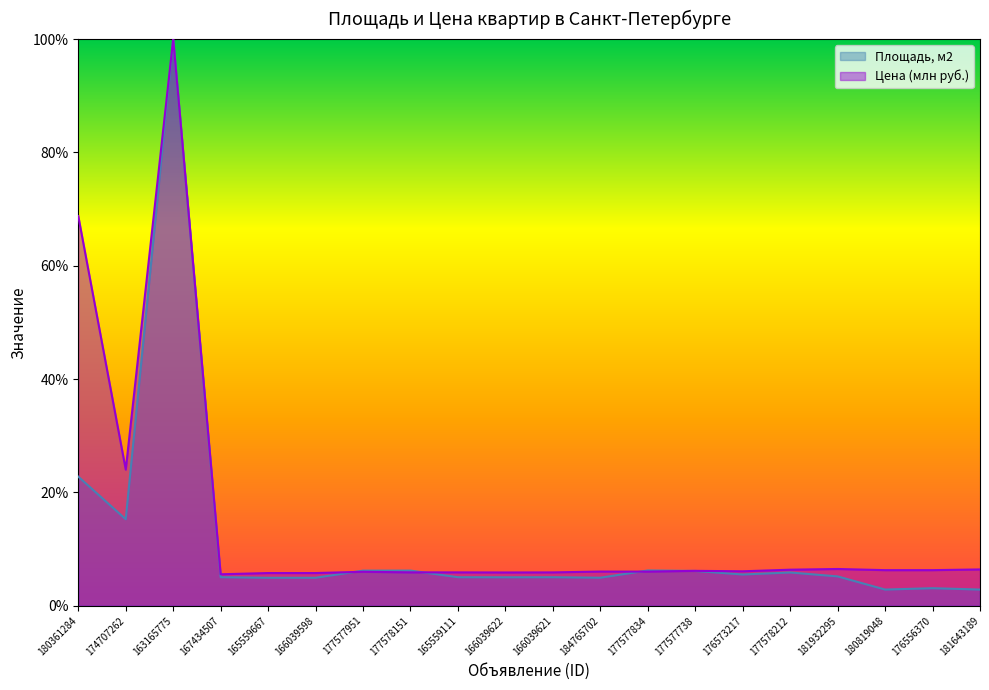

What is the value of the Цена (млн руб.) point at the 14th from the left?

6.2